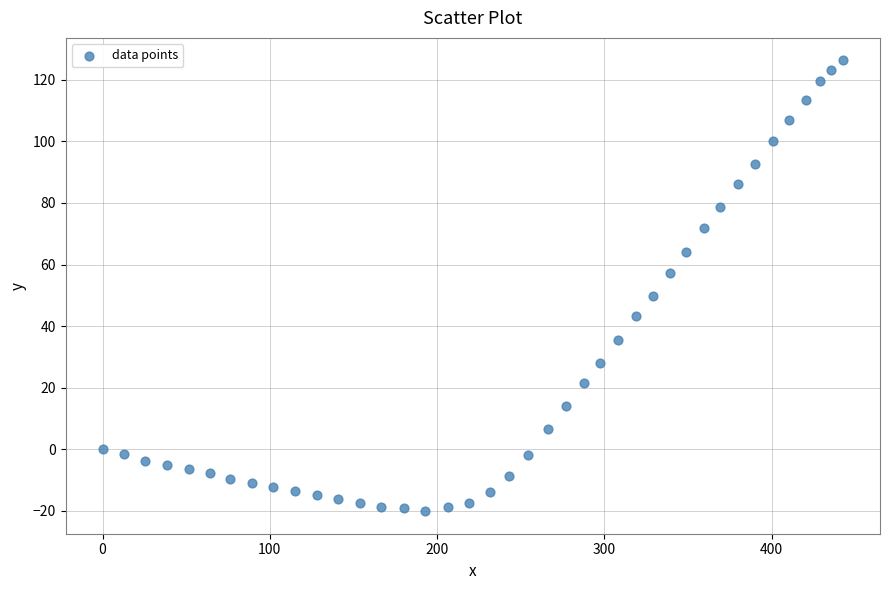

What is the range of Y values (max minus min)?

146.4